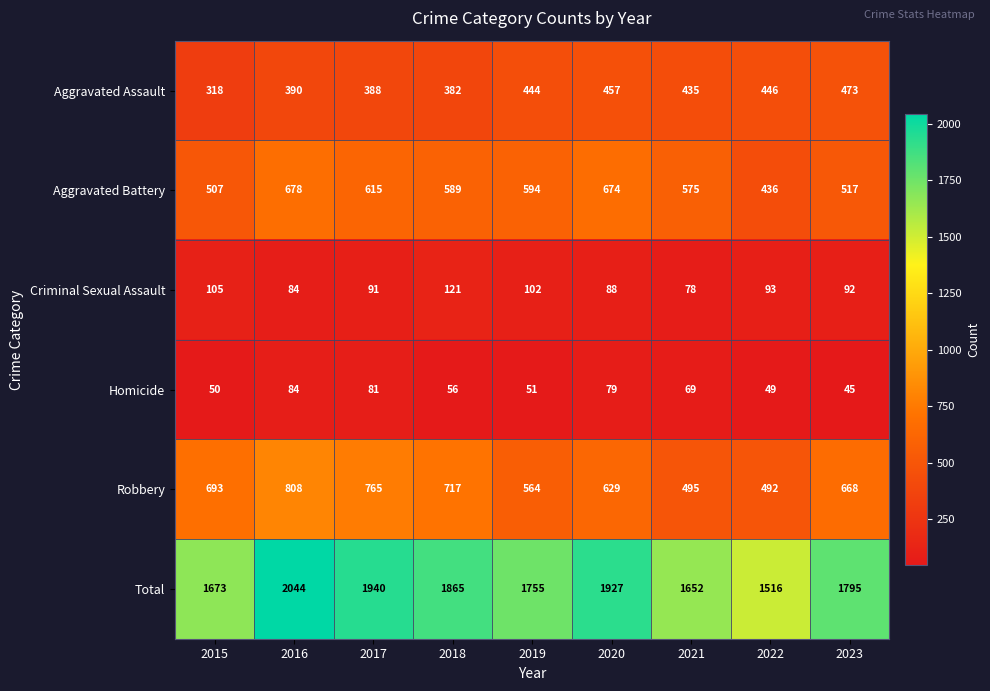

What is the maximum value for Aggravated Battery?

678